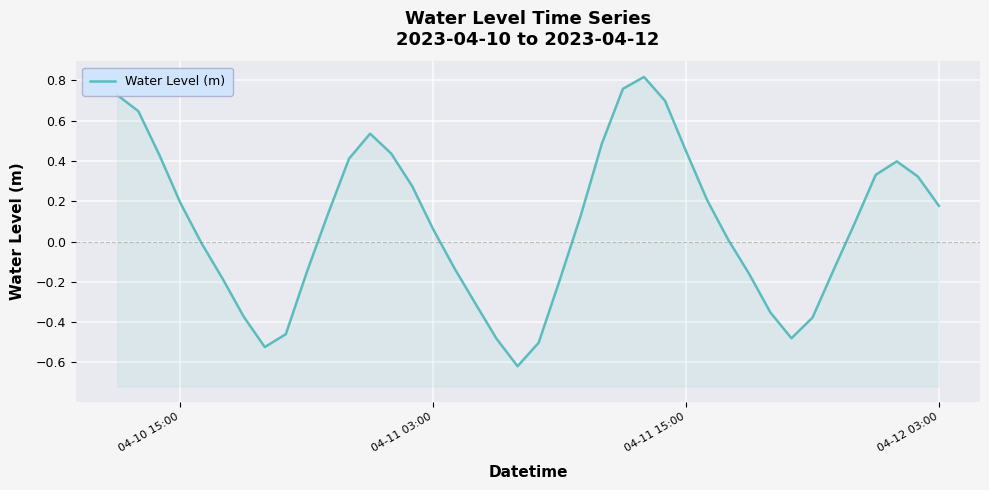

How many values are below zero?

17